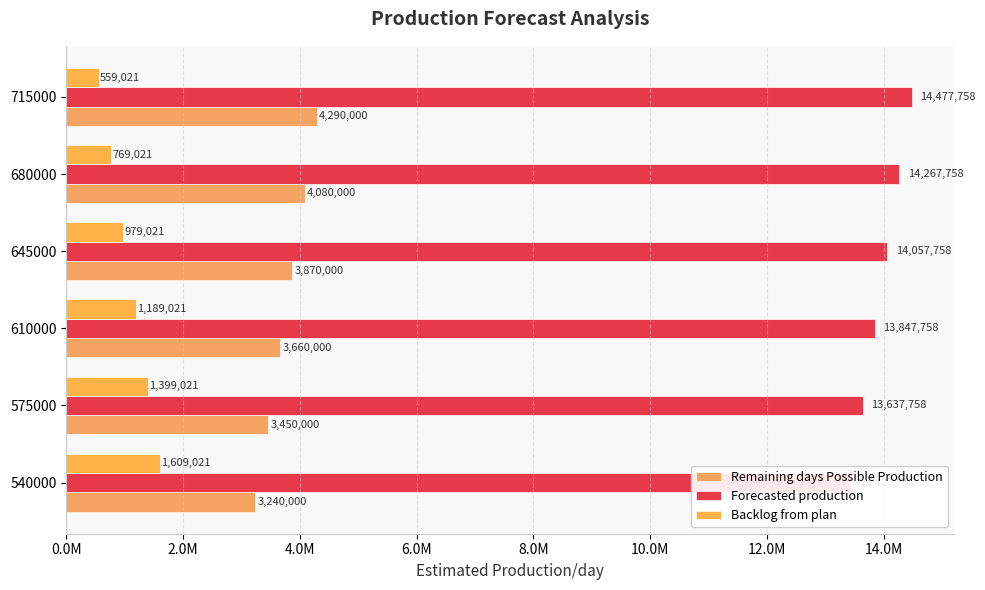

Is it true that Remaining days Possible Production equals 765149 at 575000?

False